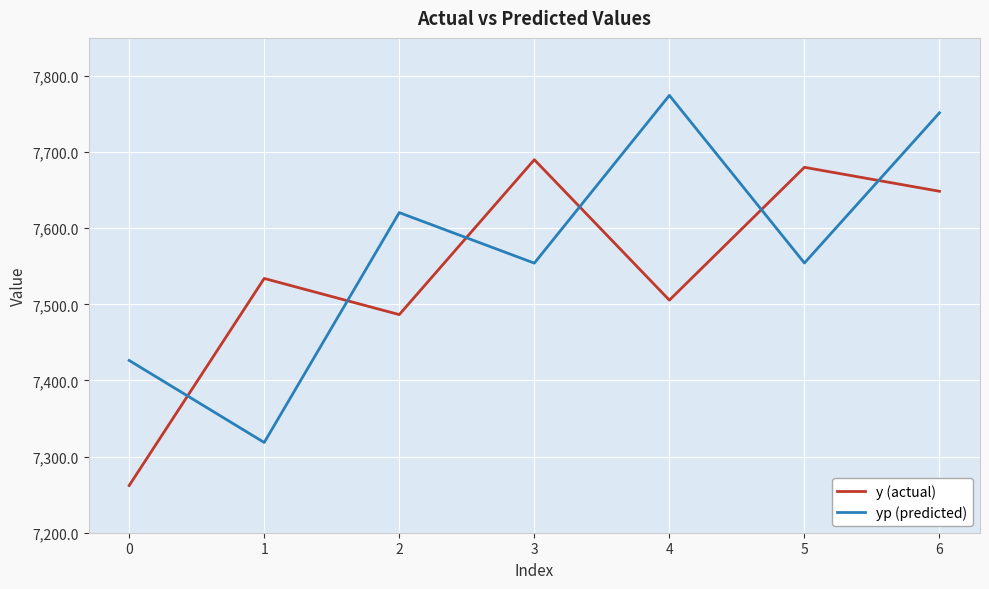

How many lines are shown in the chart?

2